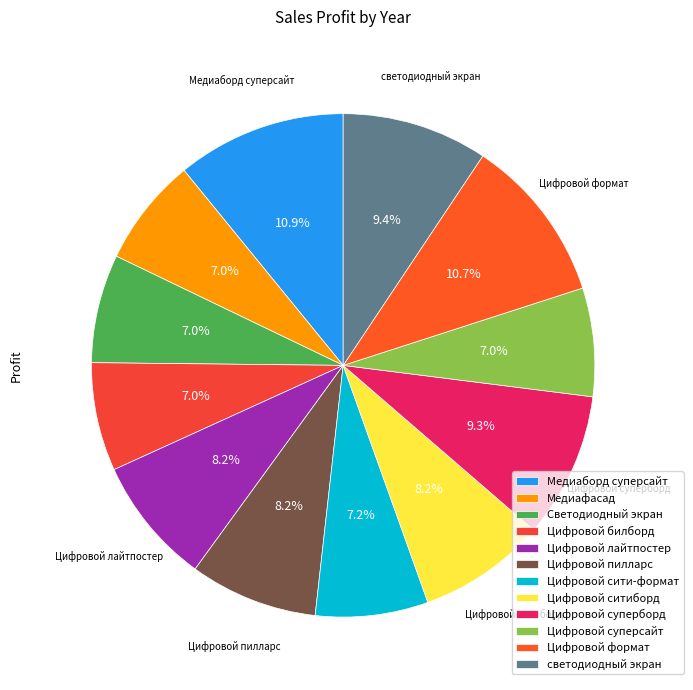

Is it true that Цифровой билборд is 20% of the pie?

False